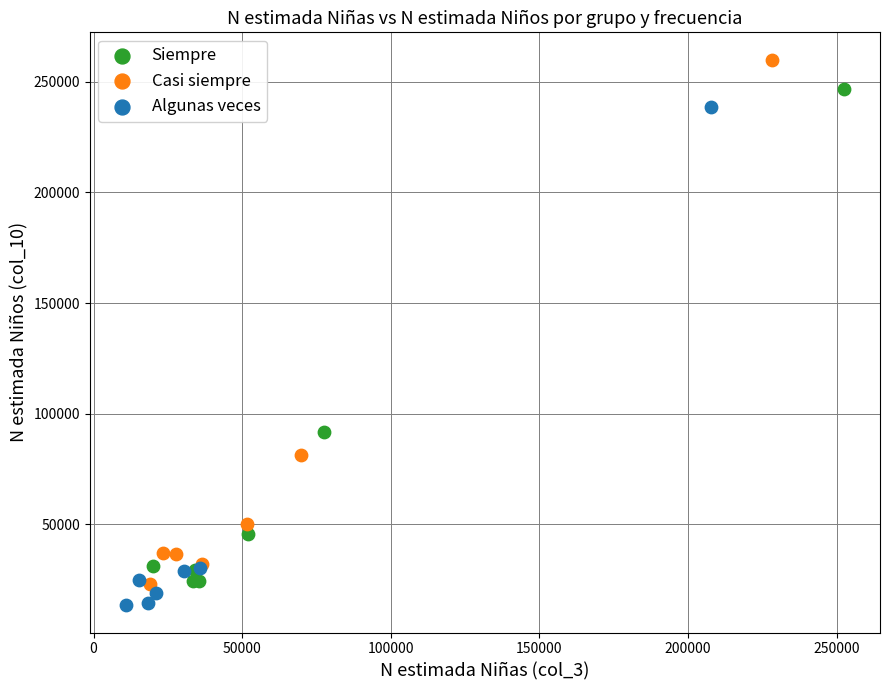

Which series has the largest Y range (max minus min)?

Casi siempre